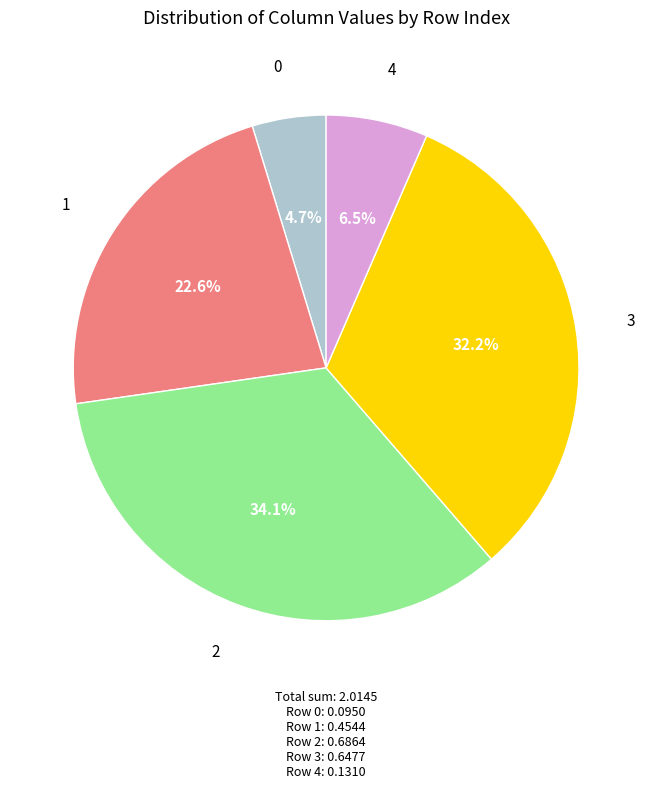

Is there a majority slice in this chart?

No